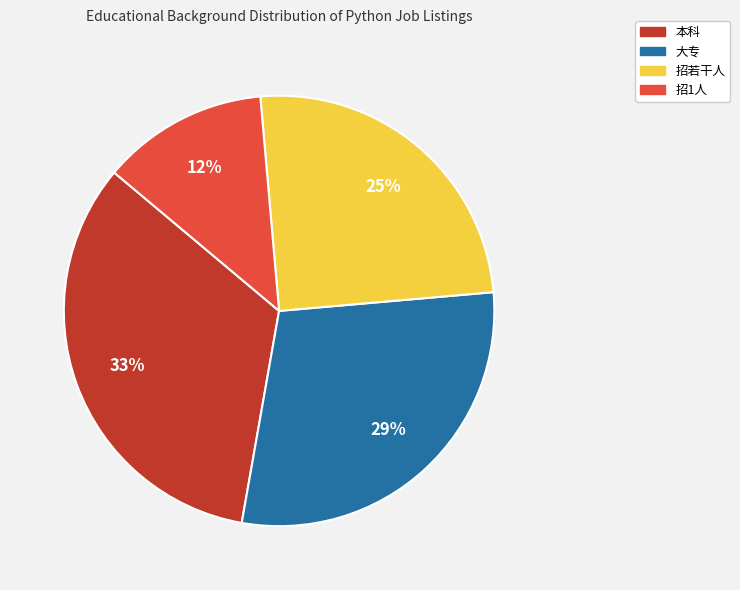

Which category has the biggest portion of the pie?

本科